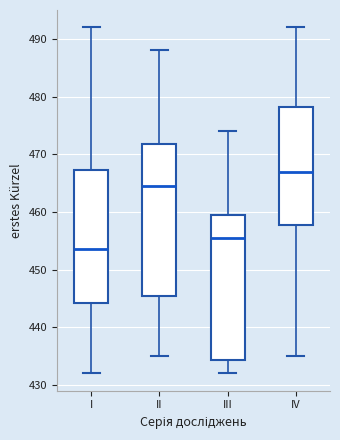

Reading left to right, transcribe this box plot: for each box, give where its median line is, the range the box spans, and where its two whiskers end, as read against the y-axis. The values are not printed on the chart, so give them approximately, as read against the axis.

I: median 454, box 444 to 467, whiskers 432 to 492
II: median 465, box 446 to 472, whiskers 435 to 488
III: median 456, box 434 to 460, whiskers 432 to 474
IV: median 467, box 458 to 478, whiskers 435 to 492